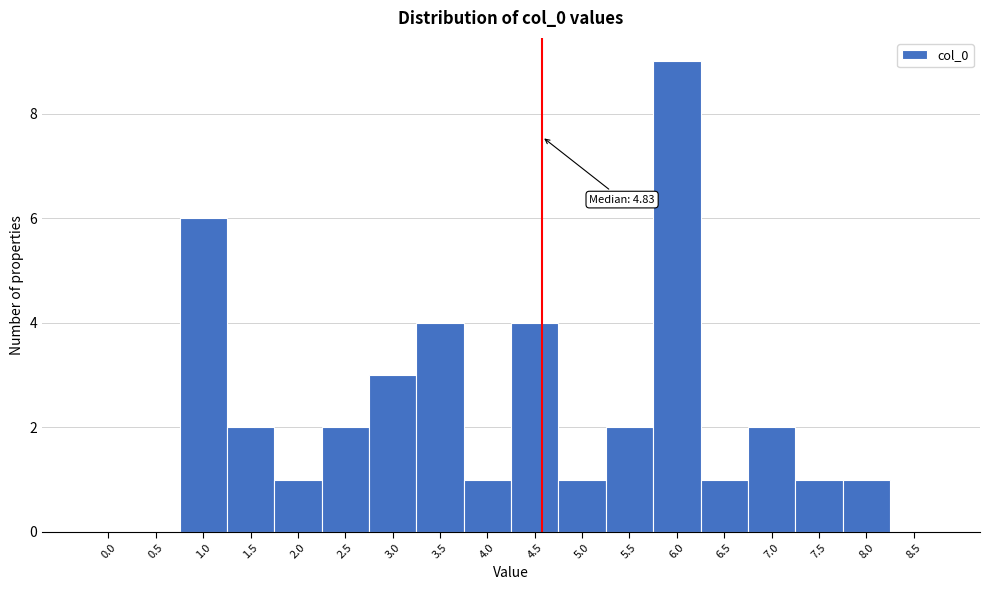

Reading left to right, list all the values displayed in this chart.

0.0=0	0.5=0	1.0=6	1.5=2	2.0=1	2.5=2	3.0=3	3.5=4	4.0=1	4.5=4	5.0=1	5.5=2	6.0=9	6.5=1	7.0=2	7.5=1	8.0=1	8.5=0